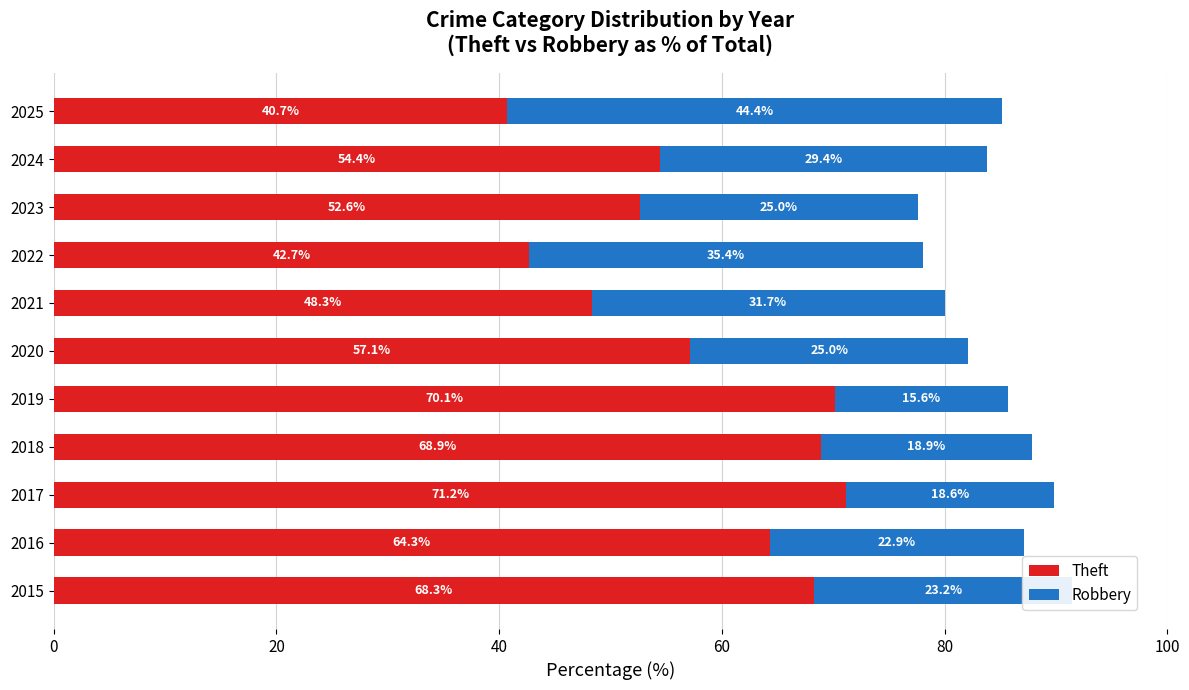

What is the minimum value for Theft?

40.7